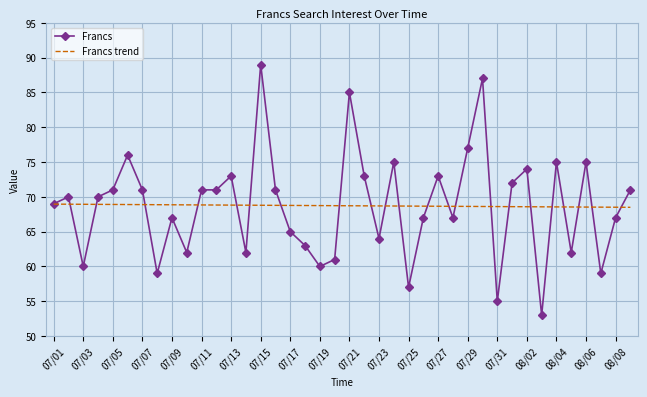

List the series in order of their peak value, highest first.

Francs, Francs trend